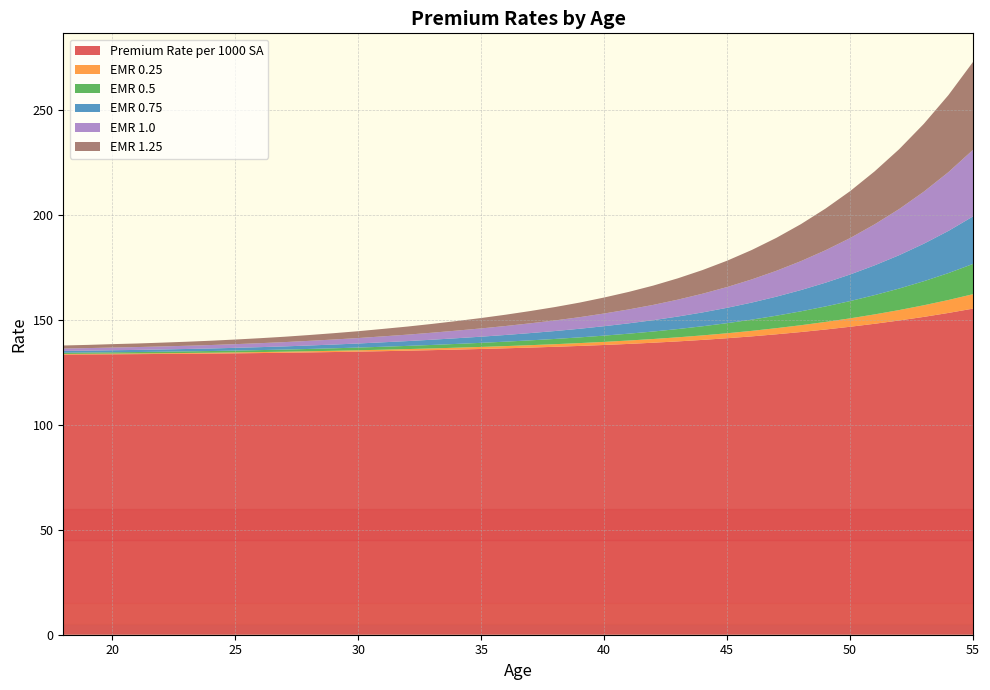

Reading right to left, list all the values displayed in this chart.

Premium Rate per 1000 SA: 55=155.4	54=153.4	53=151.5	52=149.8	51=148.2	50=146.8	49=145.5	48=144.3	47=143.2	46=142.2	45=141.3	44=140.5	43=139.8	42=139.2	41=138.6	40=138.1	39=137.6	38=137.2	37=136.8	36=136.5	35=136.2	34=135.9	33=135.6	32=135.4	31=135.1	30=134.9	29=134.7	28=134.6	27=134.4	26=134.2	25=134.1	24=134.0	23=133.9	22=133.8	21=133.7	20=133.7	19=133.6	18=133.5
EMR 0.25: 55=6.9	54=6.2	53=5.5	52=5.0	51=4.5	50=4.0	49=3.6	48=3.2	47=2.9	46=2.6	45=2.4	44=2.1	43=1.9	42=1.8	41=1.6	40=1.5	39=1.4	38=1.2	37=1.1	36=1.1	35=1.0	34=0.9	33=0.8	32=0.8	31=0.7	30=0.6	29=0.6	28=0.6	27=0.5	26=0.5	25=0.4	24=0.4	23=0.4	22=0.3	21=0.3	20=0.3	19=0.3	18=0.3
EMR 0.5: 55=14.4	54=12.8	53=11.5	52=10.3	51=9.2	50=8.2	49=7.4	48=6.6	47=5.9	46=5.3	45=4.8	44=4.3	43=3.9	42=3.6	41=3.3	40=3.0	39=2.7	38=2.5	37=2.3	36=2.1	35=1.9	34=1.8	33=1.7	32=1.5	31=1.4	30=1.3	29=1.2	28=1.1	27=1.0	26=0.9	25=0.9	24=0.8	23=0.8	22=0.7	21=0.7	20=0.6	19=0.6	18=0.6
EMR 0.75: 55=22.6	54=20.1	53=17.9	52=15.9	51=14.2	50=12.7	49=11.3	48=10.1	47=9.1	46=8.1	45=7.3	44=6.6	43=6.0	42=5.4	41=4.9	40=4.5	39=4.1	38=3.8	37=3.5	36=3.2	35=2.9	34=2.7	33=2.5	32=2.3	31=2.1	30=1.9	29=1.8	28=1.6	27=1.5	26=1.4	25=1.3	24=1.2	23=1.1	22=1.1	21=1.0	20=1.0	19=0.9	18=0.9
EMR 1.0: 55=31.7	54=28.0	53=24.8	52=22.0	51=19.6	50=17.4	49=15.5	48=13.8	47=12.3	46=11.0	45=9.9	44=8.9	43=8.1	42=7.3	41=6.6	40=6.0	39=5.5	38=5.1	37=4.7	36=4.3	35=3.9	34=3.6	33=3.3	32=3.1	31=2.8	30=2.6	29=2.4	28=2.2	27=2.0	26=1.9	25=1.8	24=1.6	23=1.5	22=1.4	21=1.4	20=1.3	19=1.2	18=1.1
EMR 1.25: 55=41.9	54=36.7	53=32.3	52=28.5	51=25.2	50=22.4	49=19.9	48=17.6	47=15.7	46=14.0	45=12.6	44=11.3	43=10.2	42=9.2	41=8.3	40=7.6	39=7.0	38=6.4	37=5.8	36=5.4	35=5.0	34=4.6	33=4.2	32=3.9	31=3.5	30=3.3	29=3.0	28=2.8	27=2.6	26=2.4	25=2.2	24=2.0	23=1.9	22=1.8	21=1.7	20=1.6	19=1.5	18=1.4